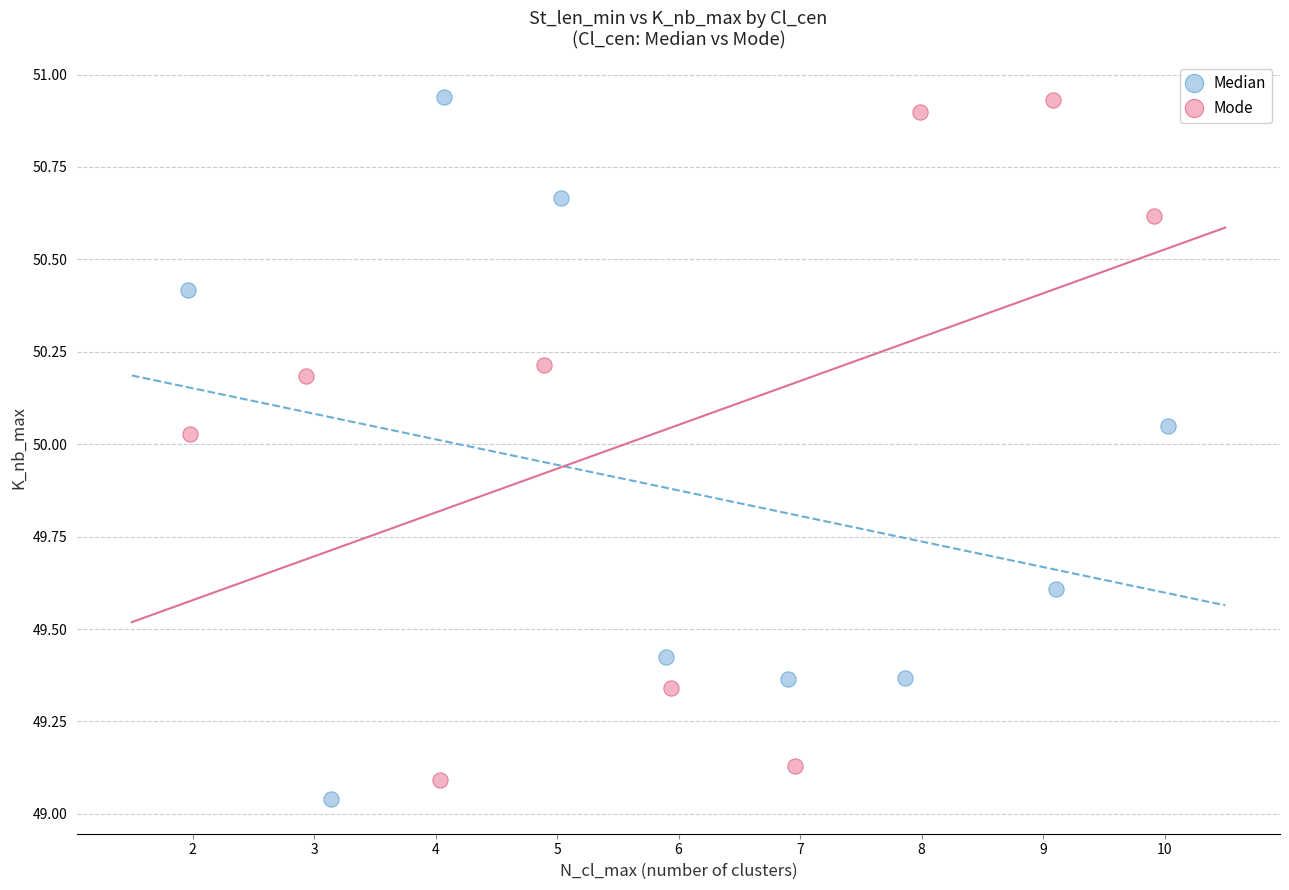

What are all the series names shown in the legend?

Median, Mode